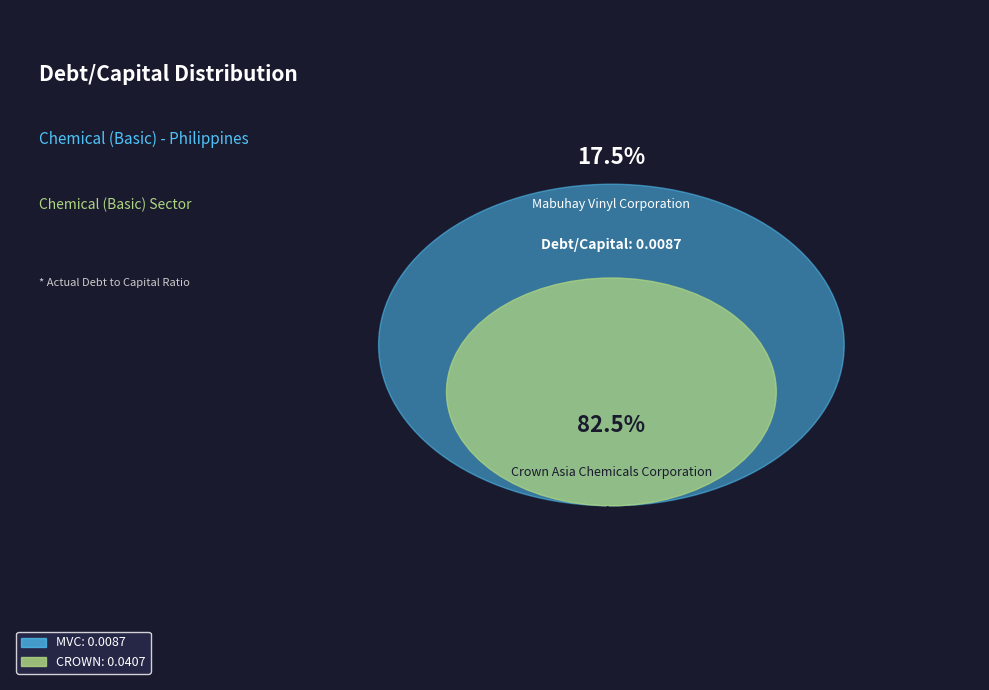

Which slice is the largest?

Crown Asia Chemicals Corporation (PSE:CROWN)